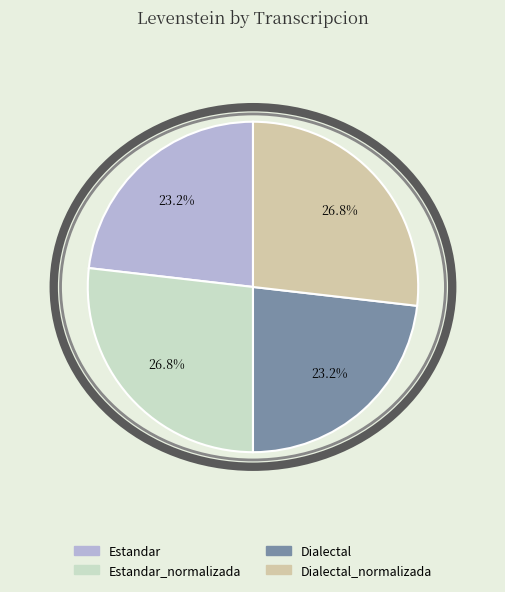

Approximately how many times larger is the value at Estandar_normalizada compared to Dialectal?

1.2